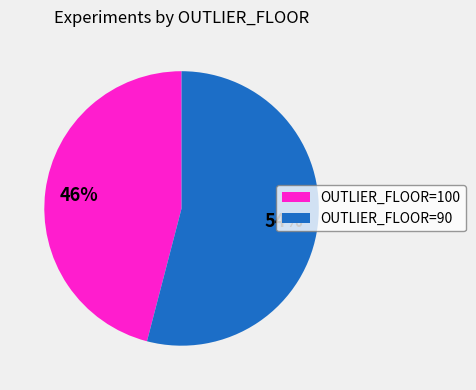

How many segments does this pie chart have?

2